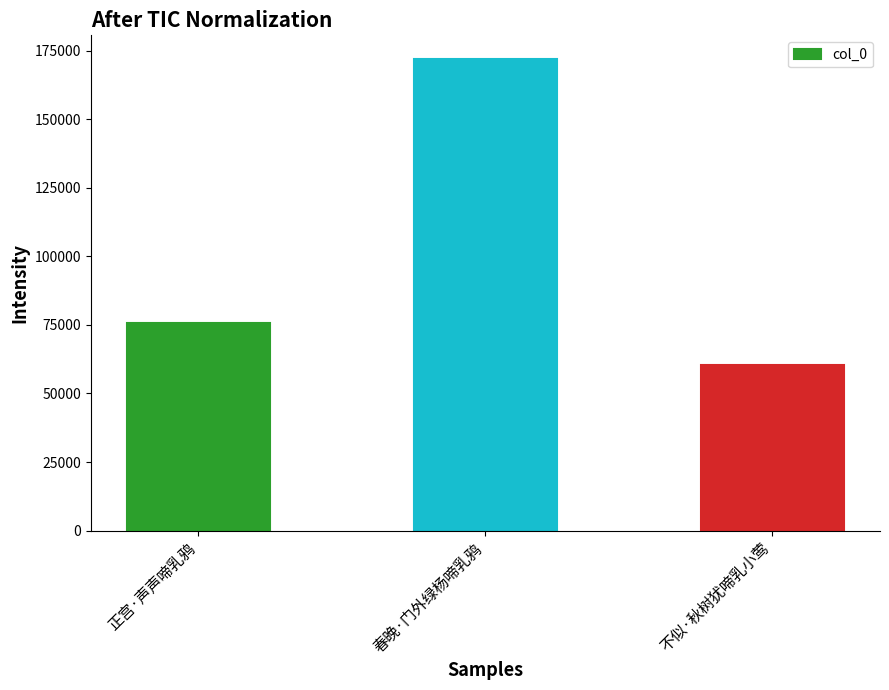

What is the value of the 1st bar from the left?

75671